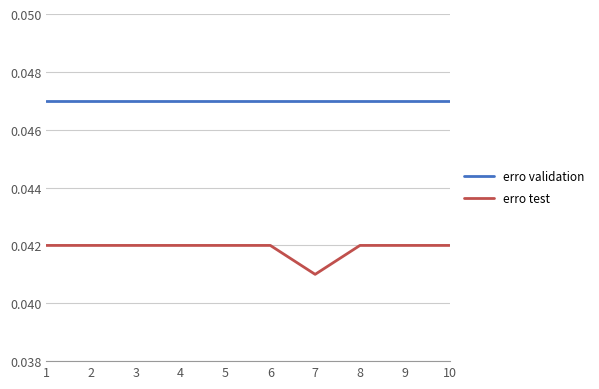

Rank the series by their maximum value, from lowest to highest.

erro test, erro validation